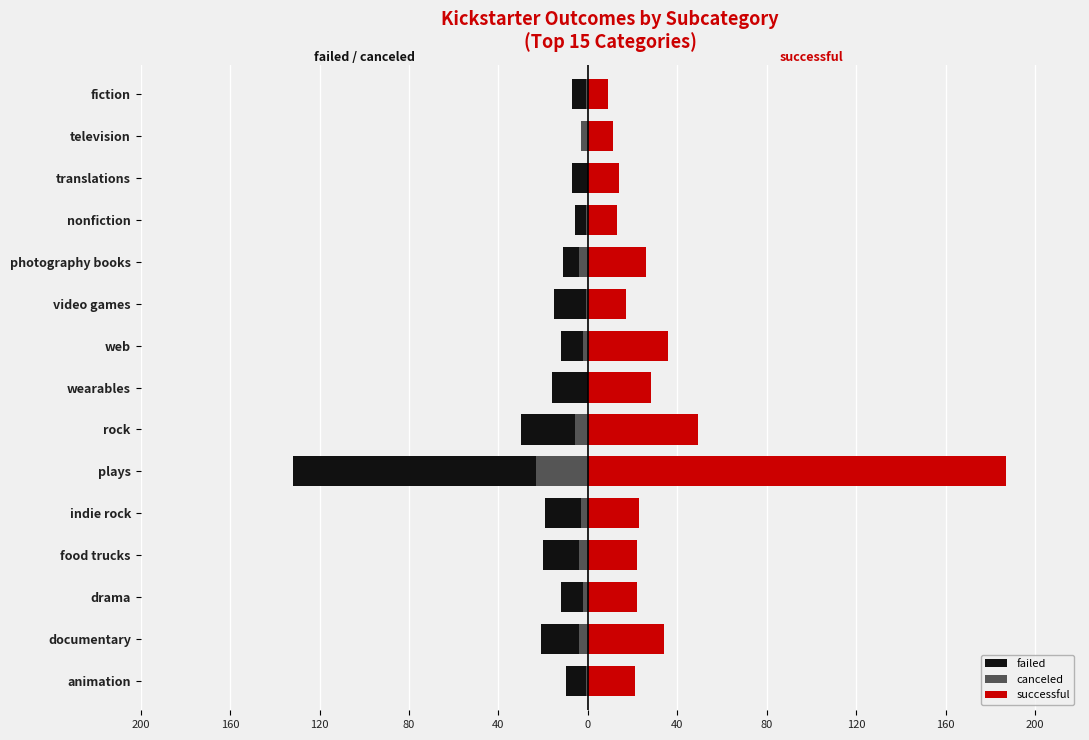

Does the chart contain any negative values?

Yes